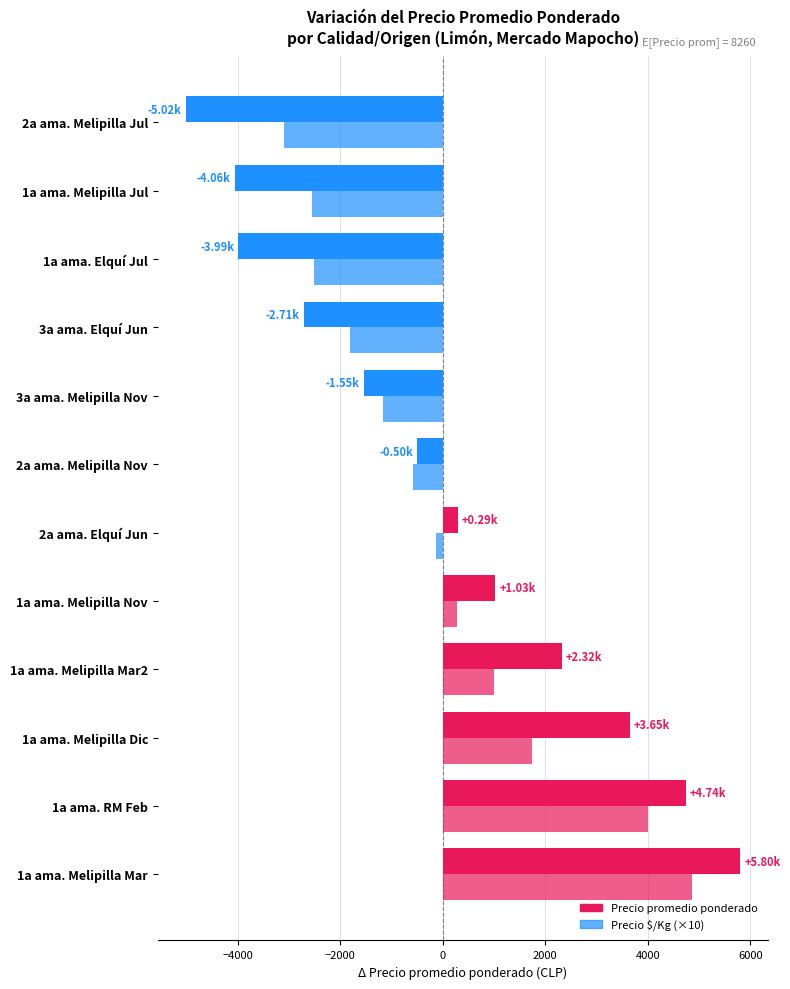

Rank the series by their maximum value, from highest to lowest.

Precio promedio ponderado, Precio $/Kg (×10)